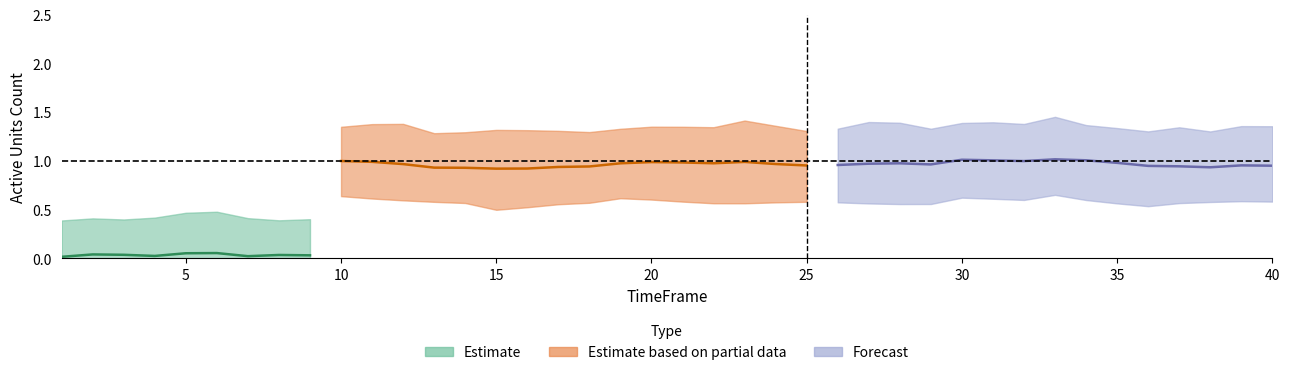

The value of GMR at 12 is 1. True or false?

True